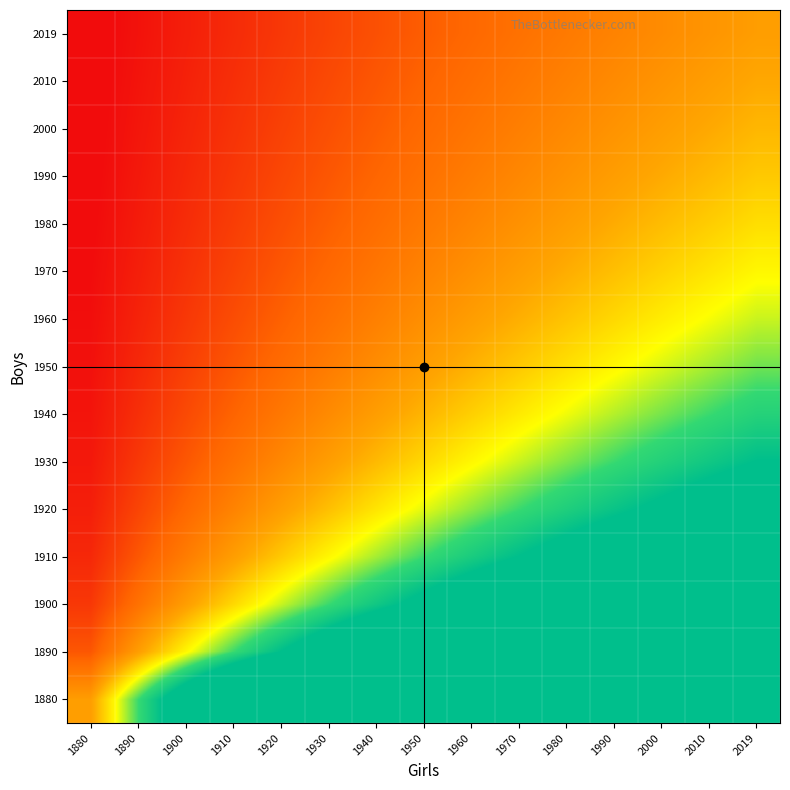

Count the number of categories in the chart.

15